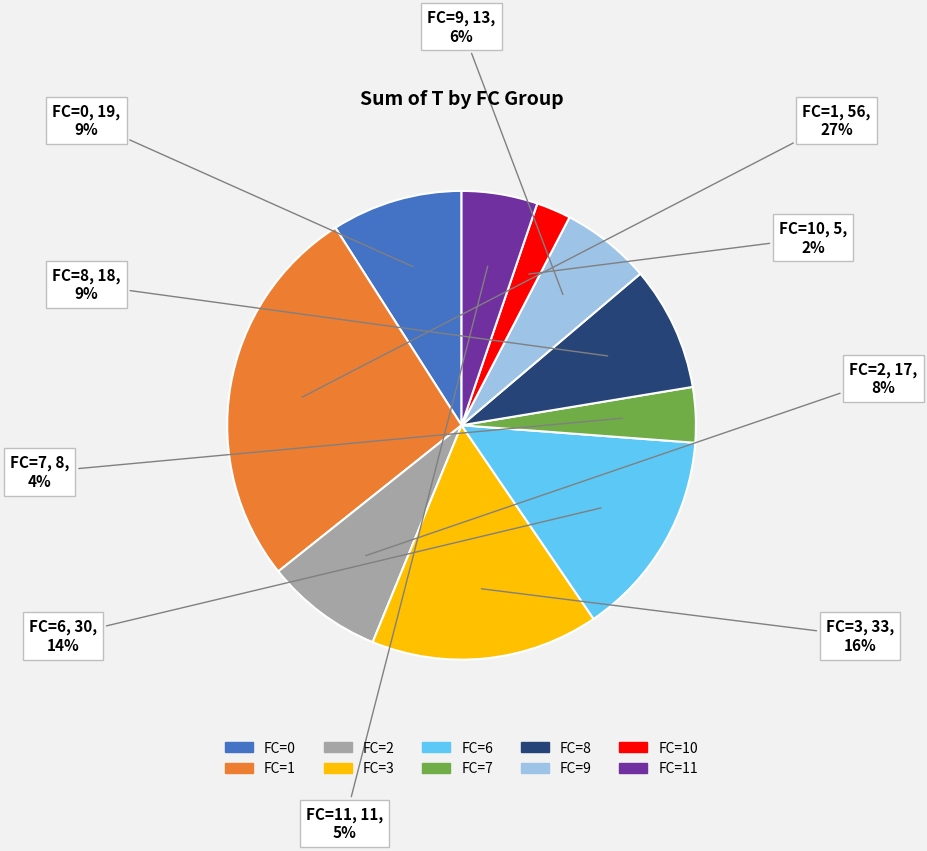

Is there a majority slice in this chart?

No